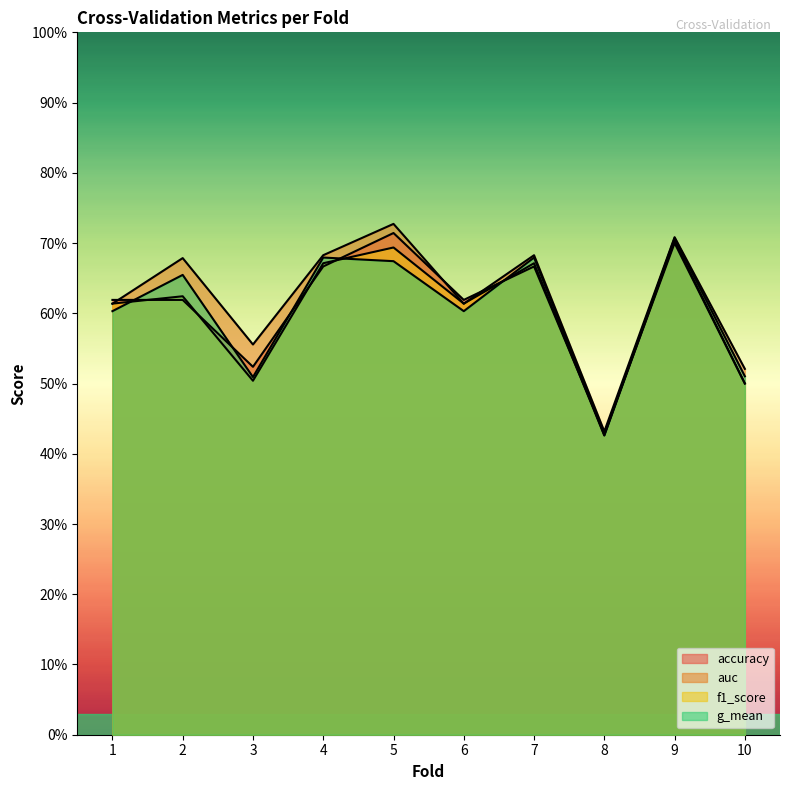

What is the value of the accuracy point at the 10th from the left?

0.5